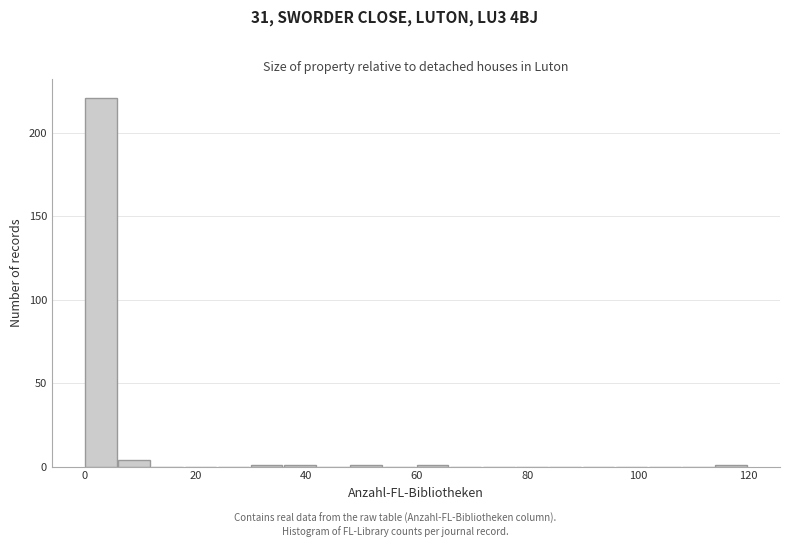

Read against the x-axis, roughly where is the centre of the tallest bar?

2